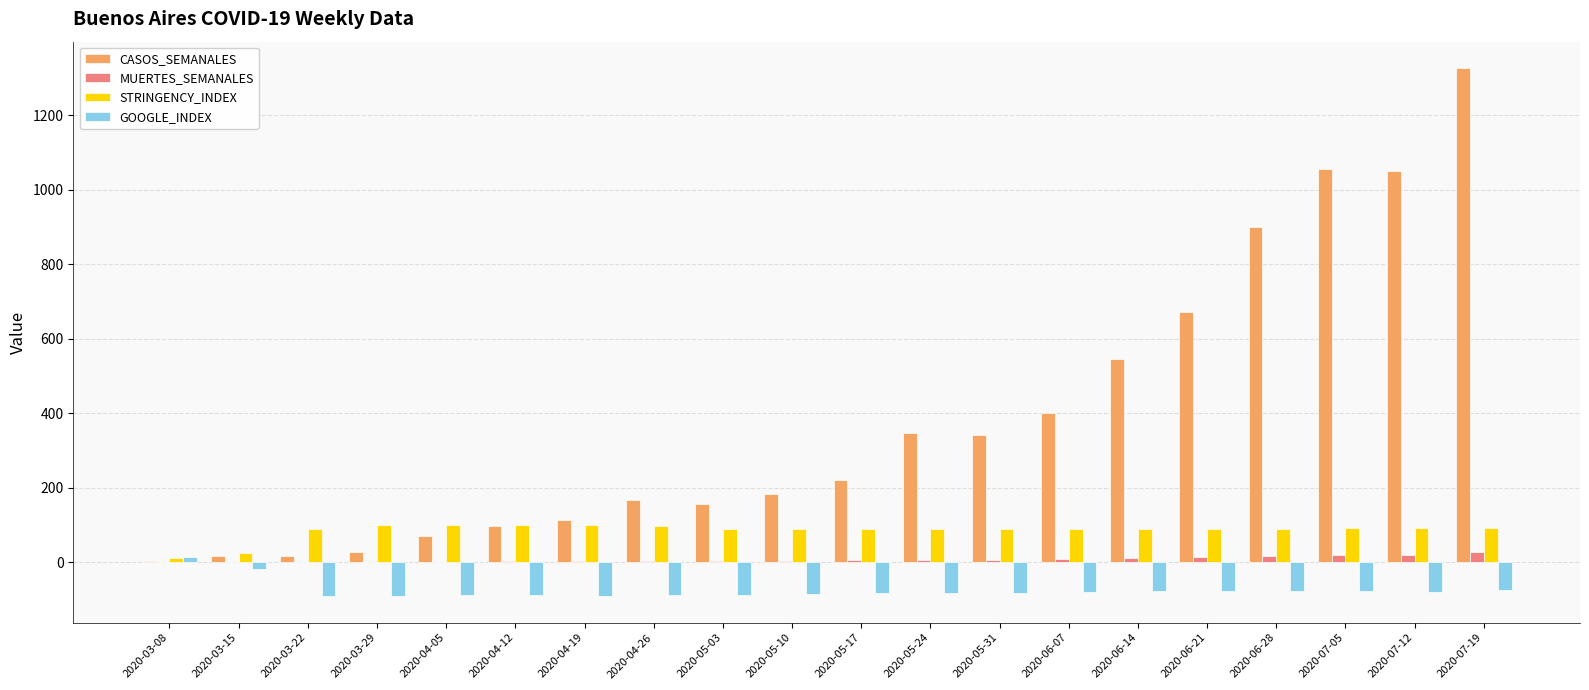

Are the bars grouped side by side (vs. stacked)?

Yes